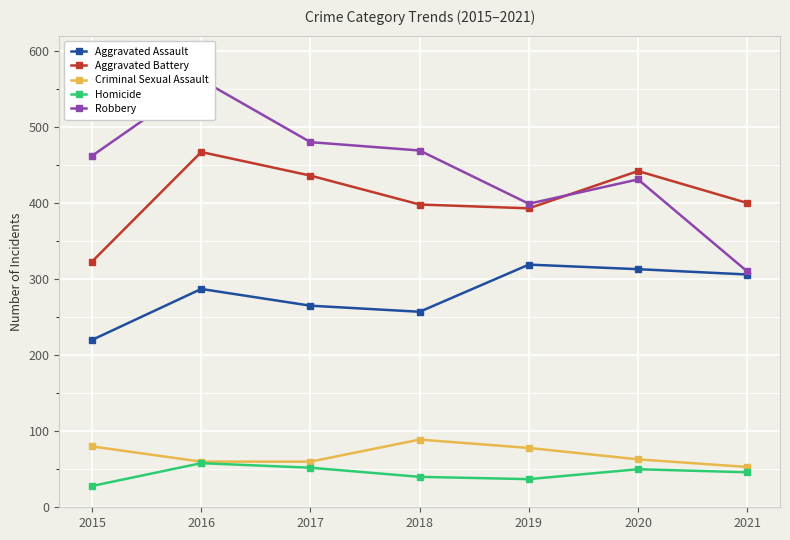

True or false: Criminal Sexual Assault and Aggravated Assault intersect in this chart.

False